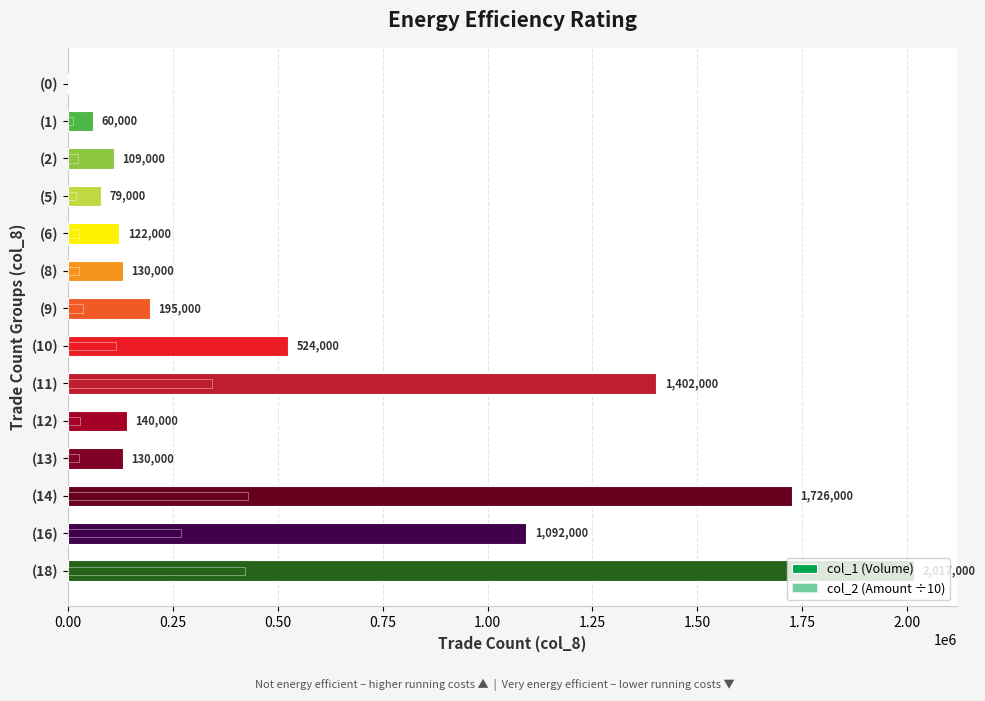

Is it true that col_1 (Volume) equals 1921011 at (11)?

False